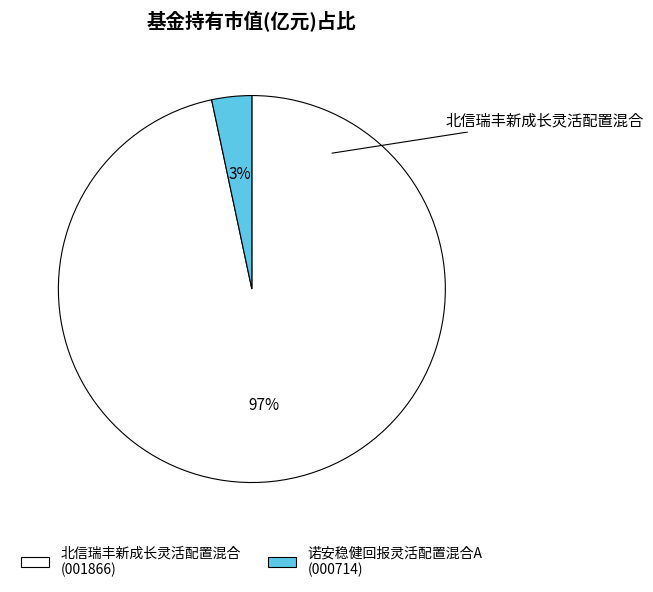

To the nearest percent, what is the average slice percentage?

50%